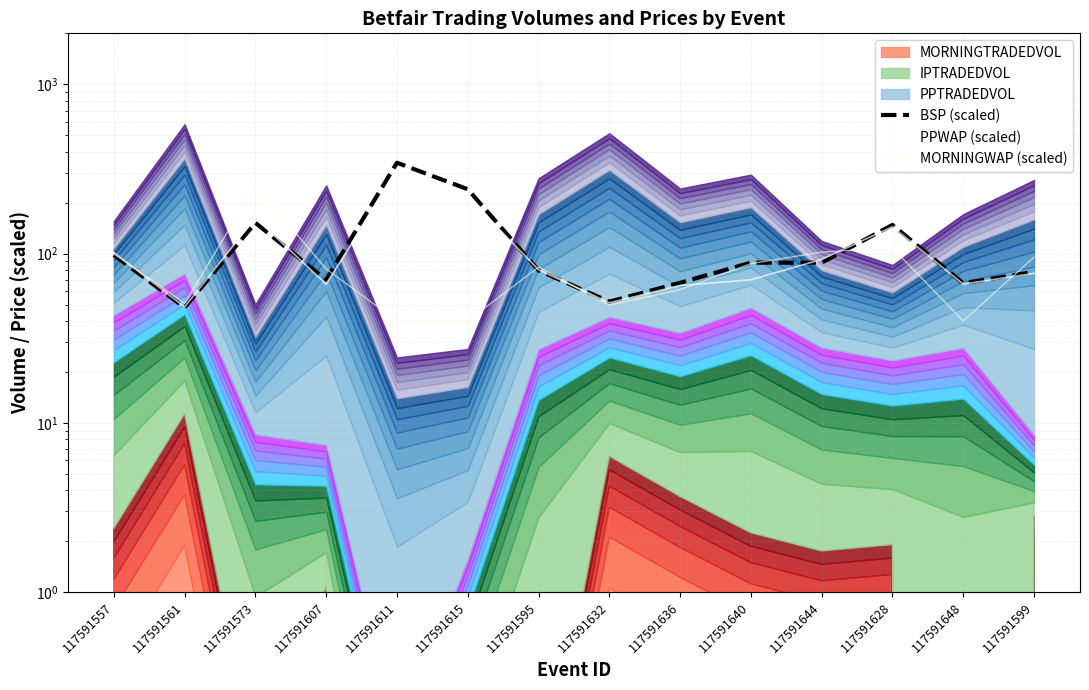

The PPWAP (scaled) series shows 68.9 at 117591561. True or false?

False